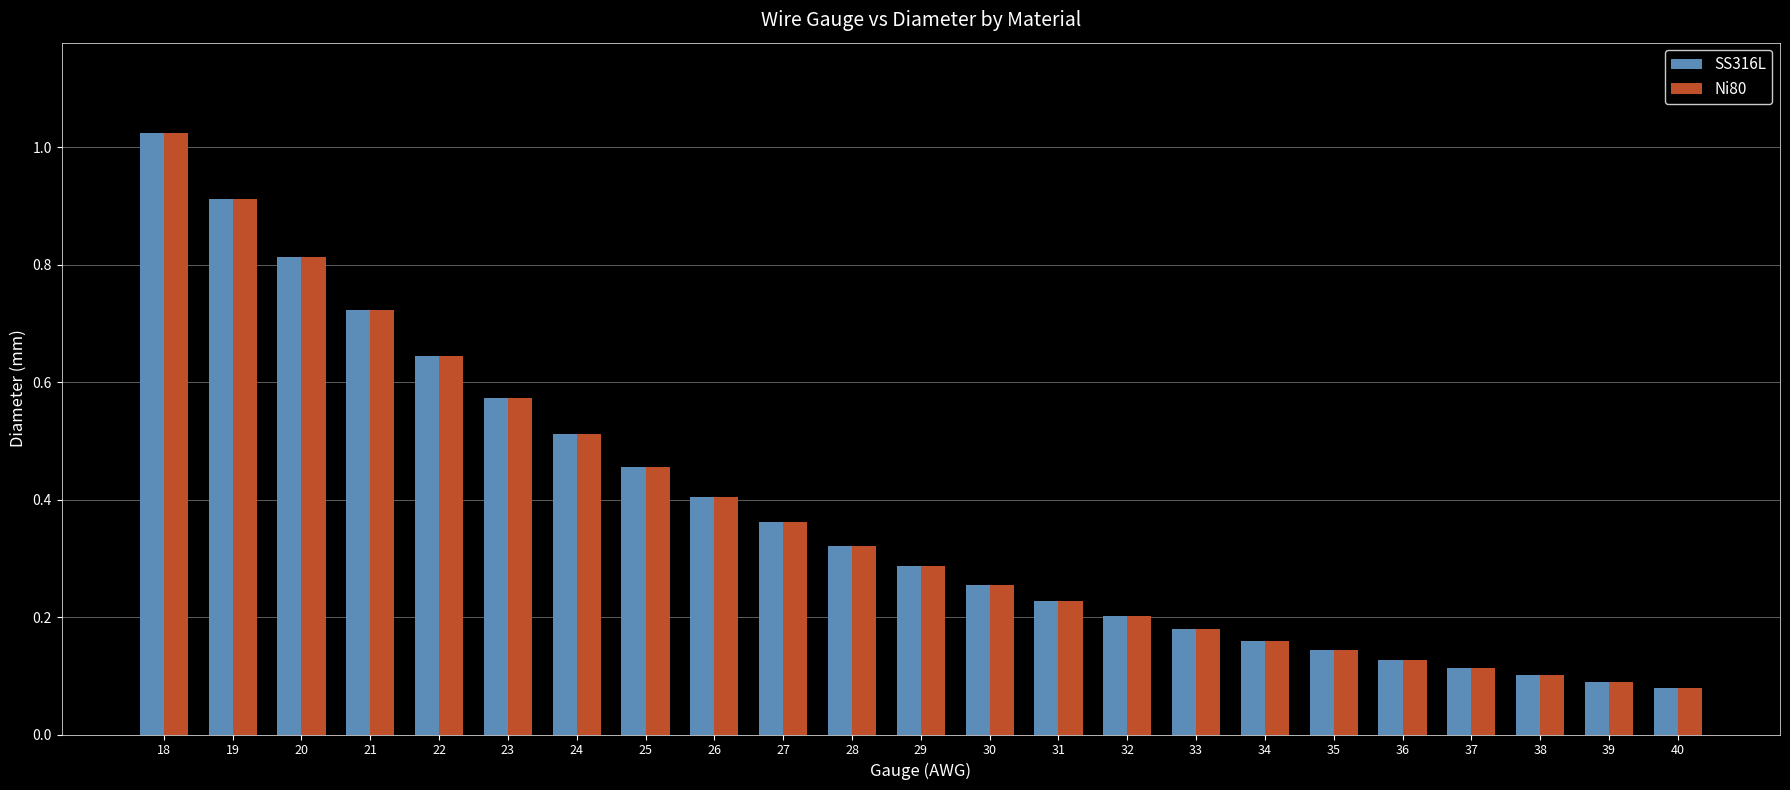

The value of Ni80 at 21 is 1.1. True or false?

False